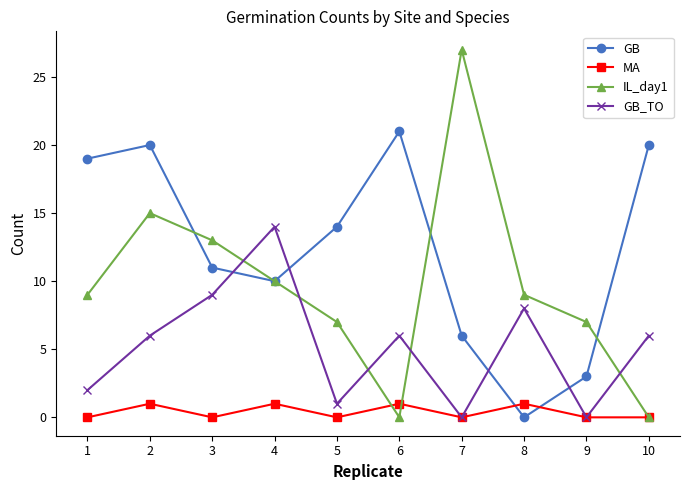

How many interior local valleys does the GB_TO series have?

3